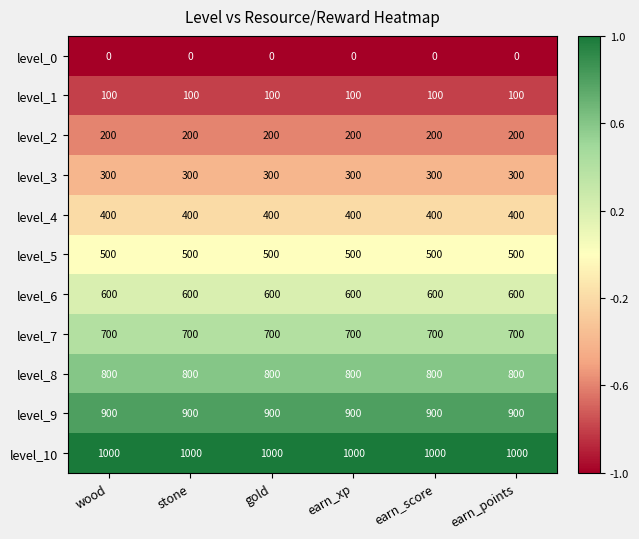

What is the difference between the highest and lowest values at earn_score?

1000